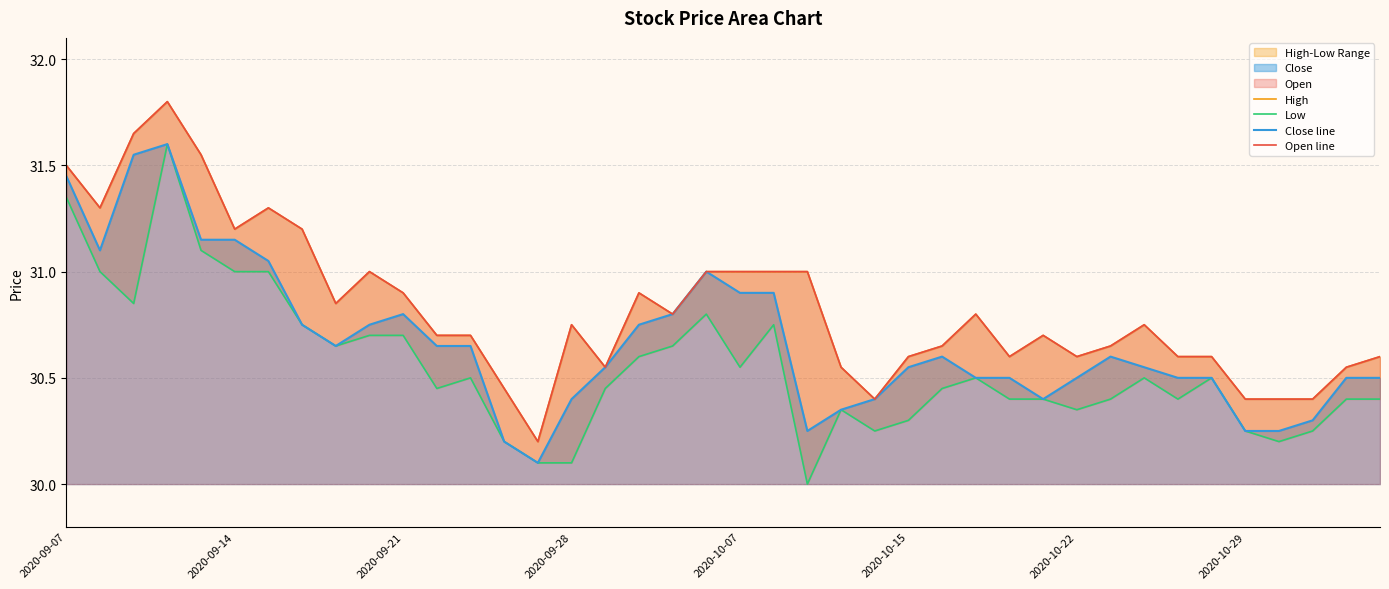

What is the average value of the Open line series?

30.8